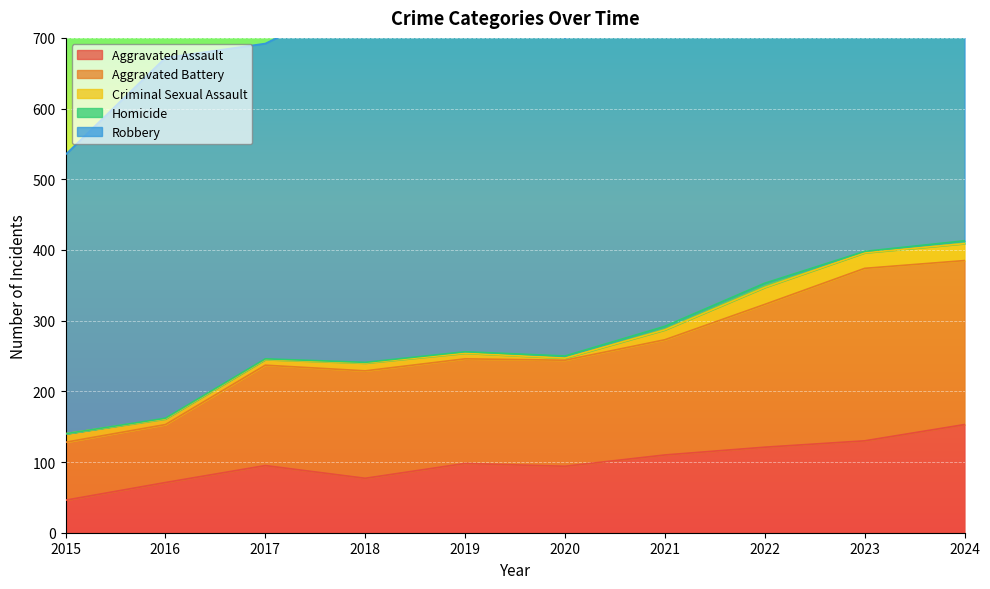

What is the lowest value of the Aggravated Assault series?

46